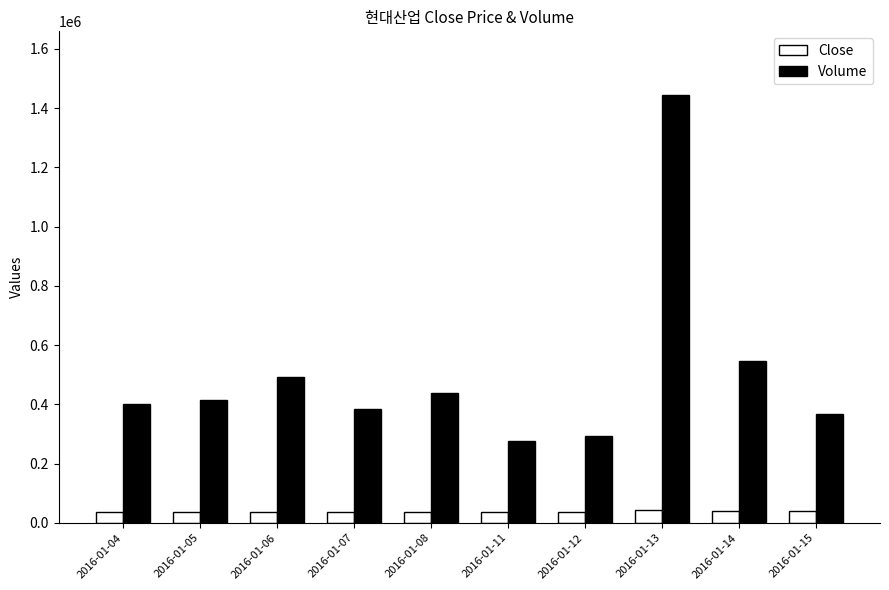

At how many categories does at least one series exceed 377892?

7